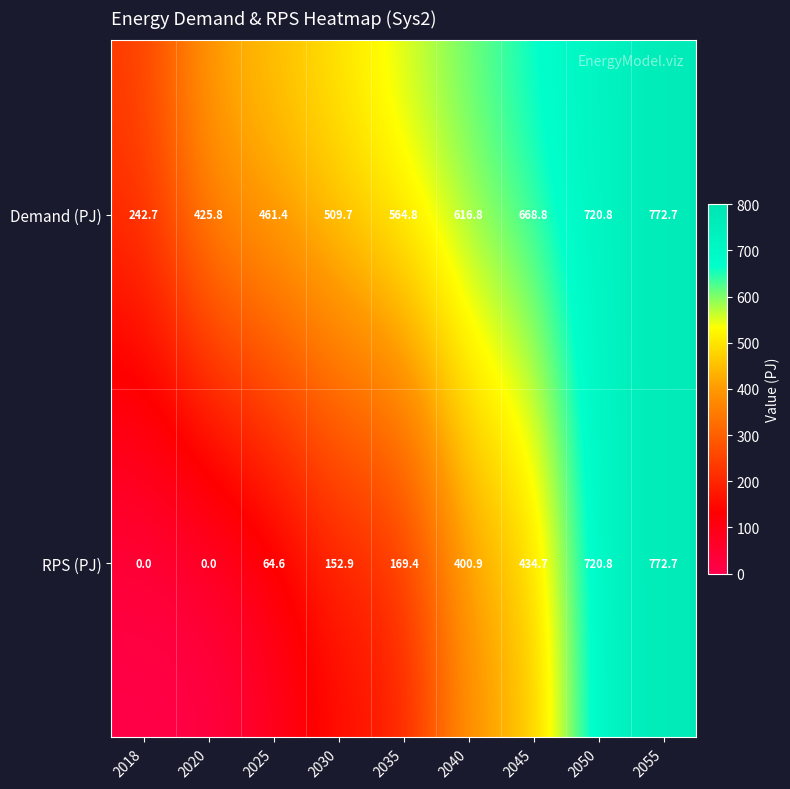

Where does the Demand (PJ) series first go above 564?

2035